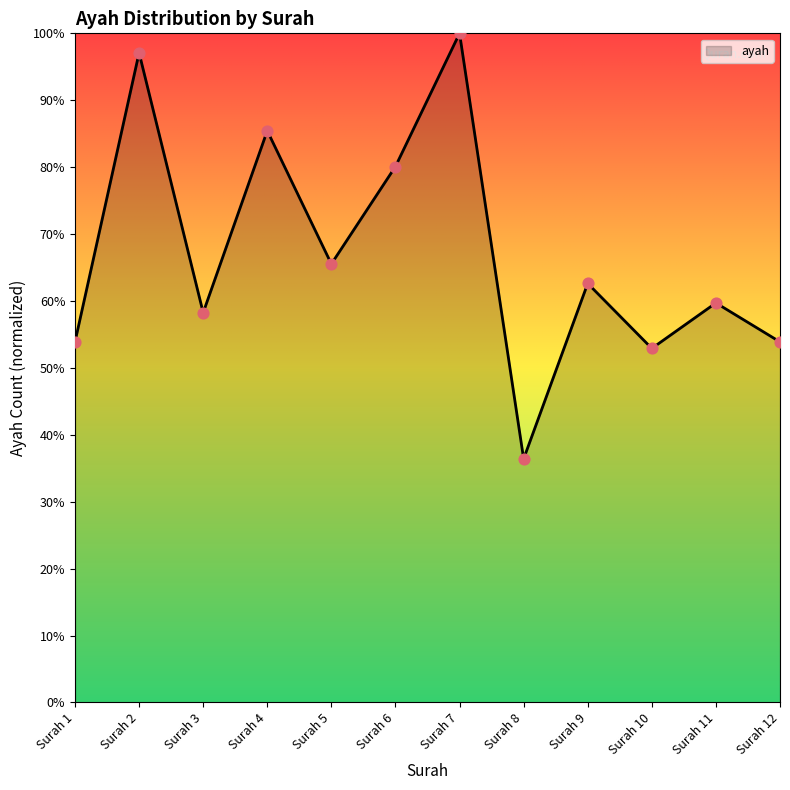

Approximately how many times larger is the value at Surah 10 compared to Surah 5?

0.8